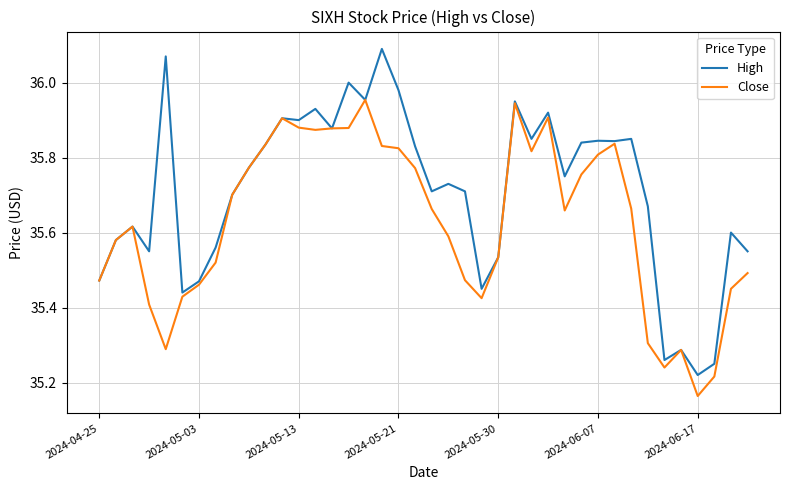

At how many categories does at least one series exceed 35?

40